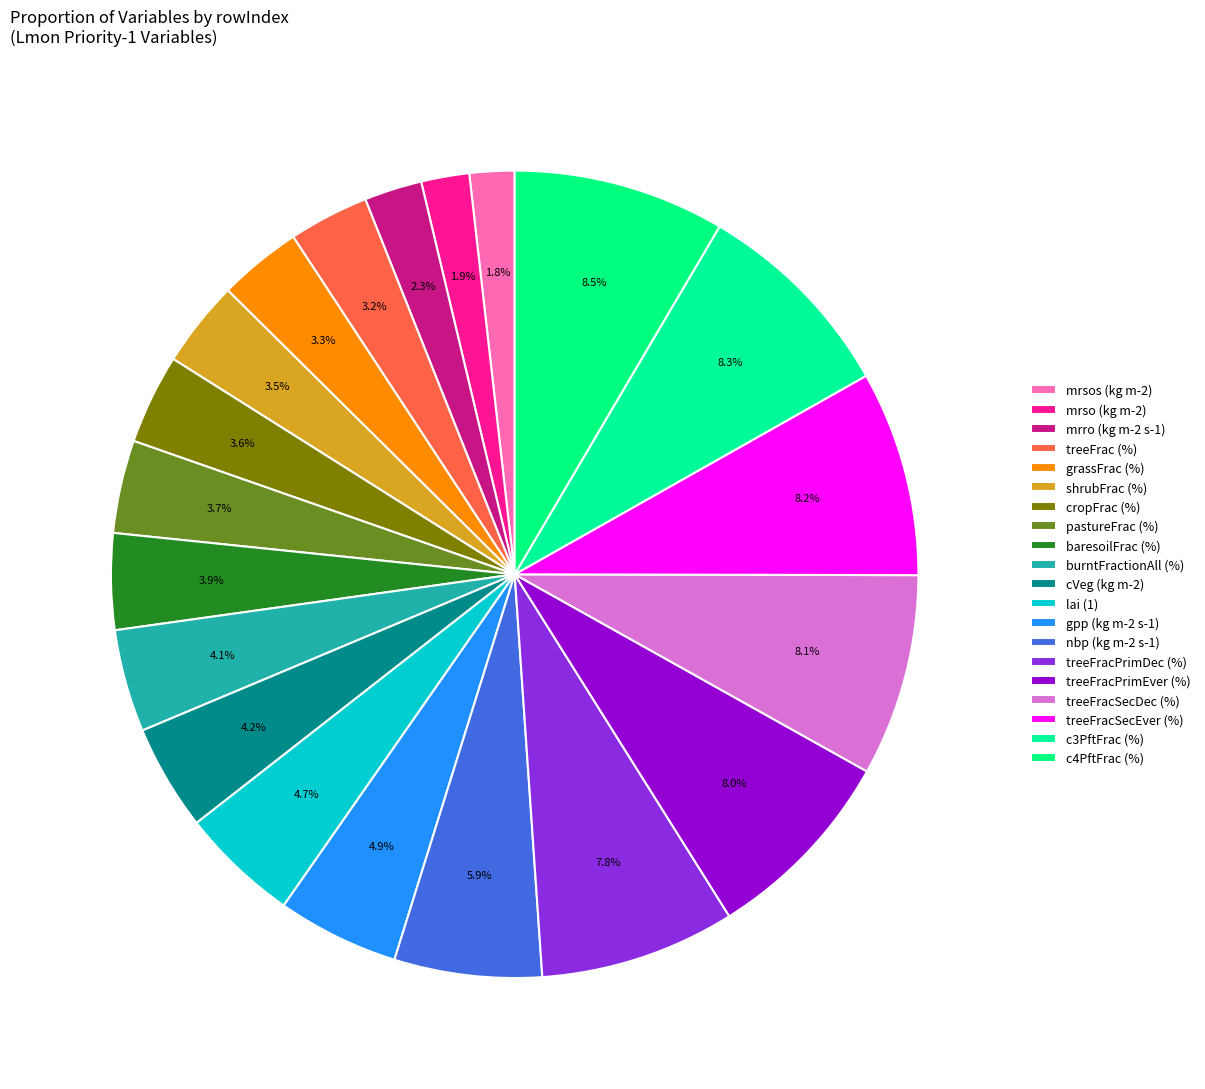

Is it true that grassFrac (%) is 15% of the pie?

False